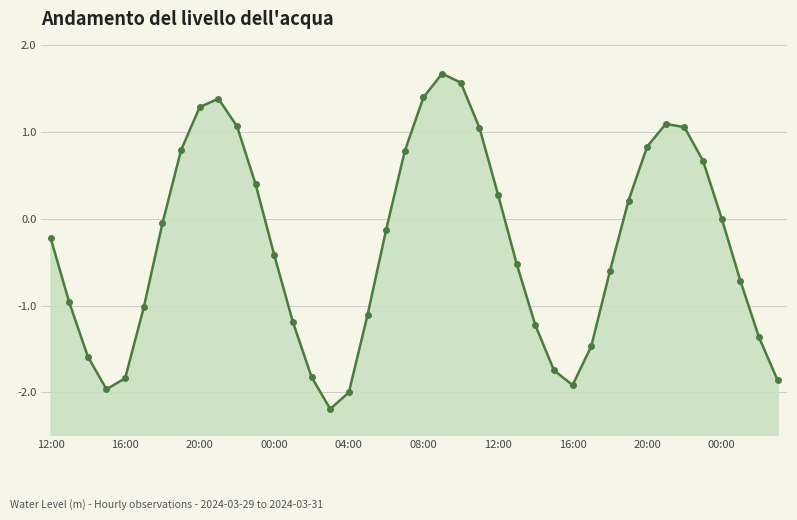

How many interior local valleys (lower than both neighbors) does the data have?

3